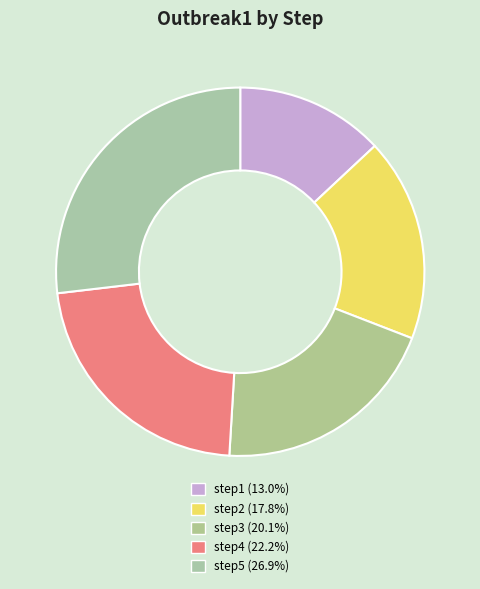

Which category has the smallest portion of the pie?

step1